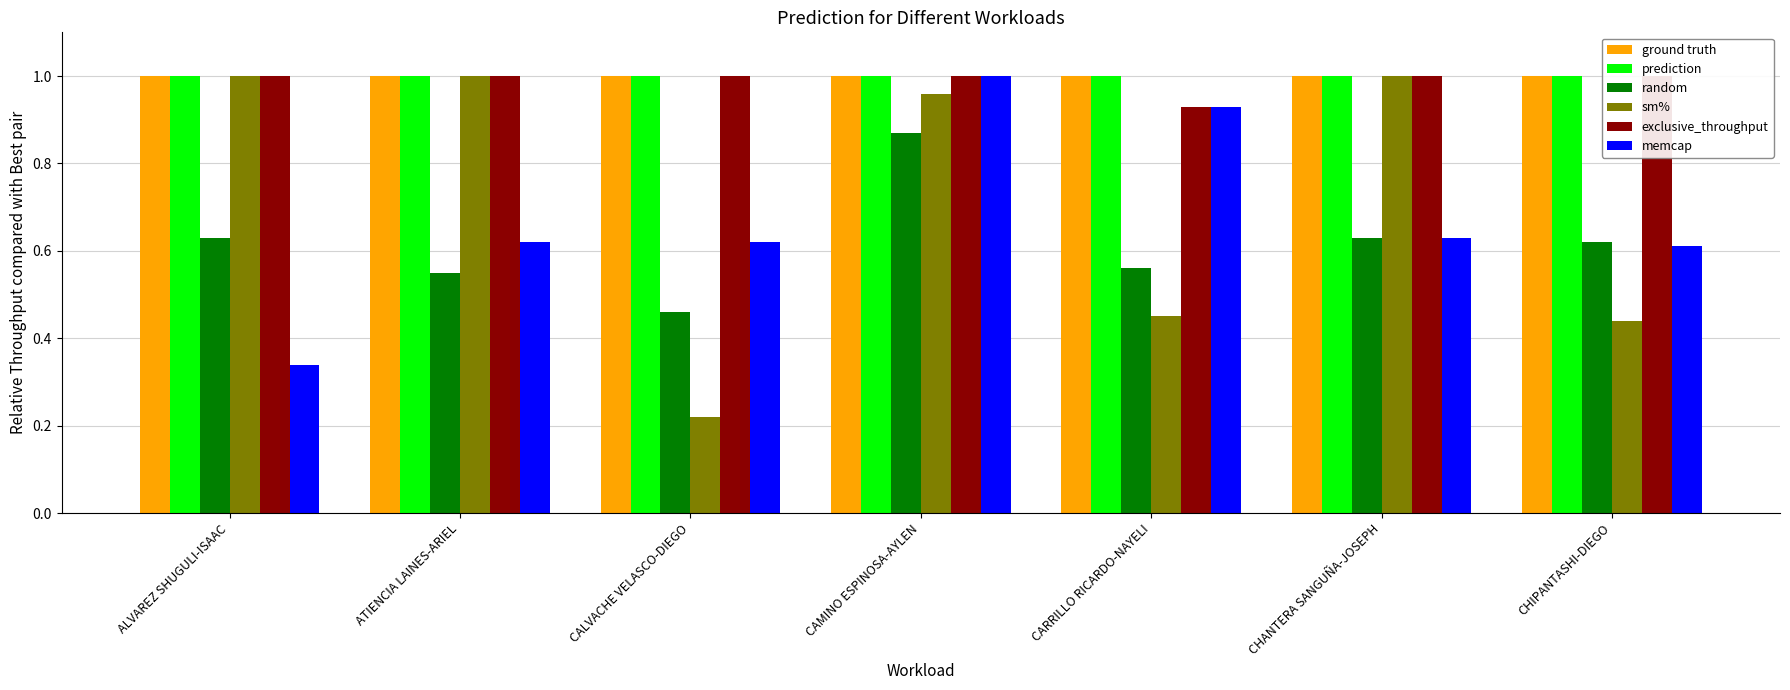

What position from the left is ATIENCIA LAINES-ARIEL?

2